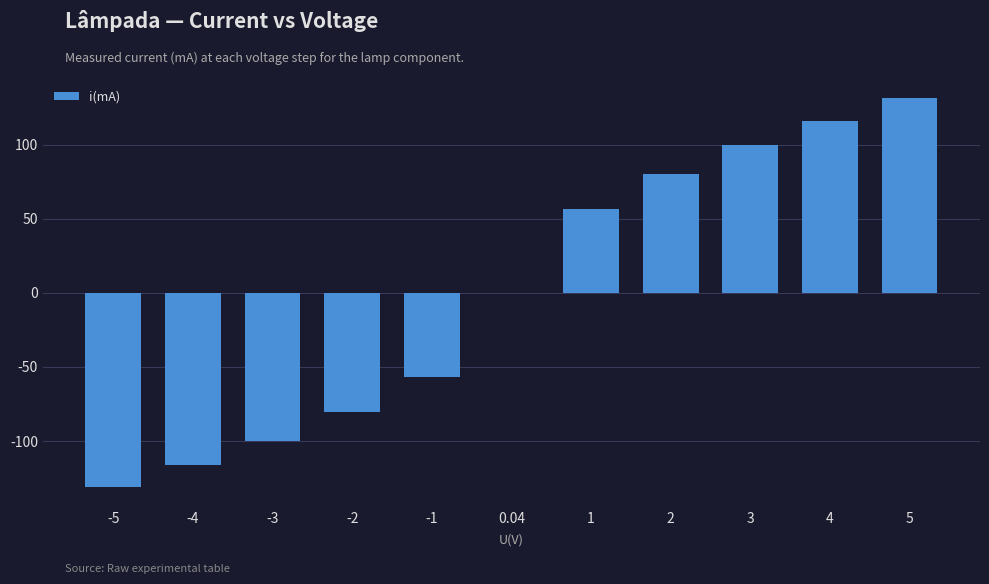

Reading left to right, what are all the values shown in this chart?

-5=-131.3	-4=-116.5	-3=-99.7	-2=-80.5	-1=-56.5	0.04=0.2	1=56.6	2=80.7	3=100.0	4=116.5	5=131.4